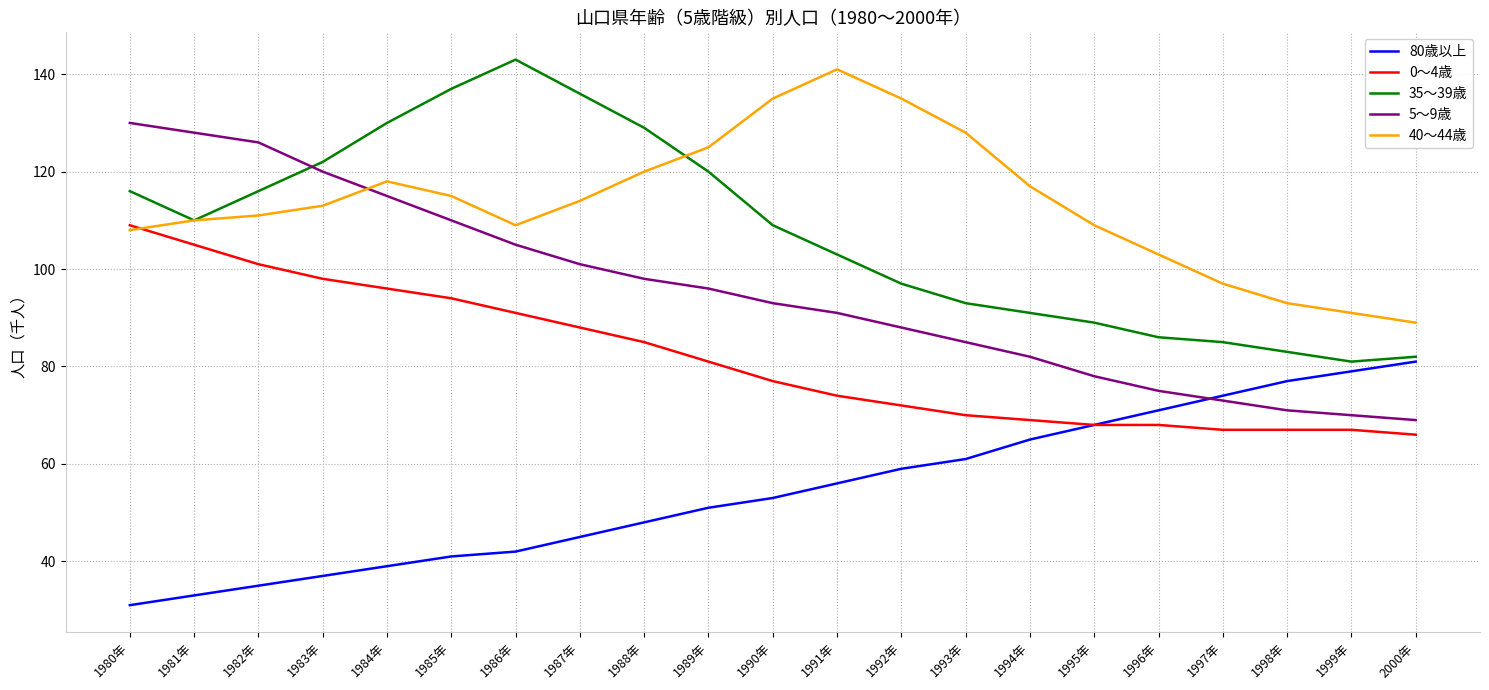

What are all the series names shown in the legend?

80歳以上, 0～4歳, 35～39歳, 5～9歳, 40～44歳